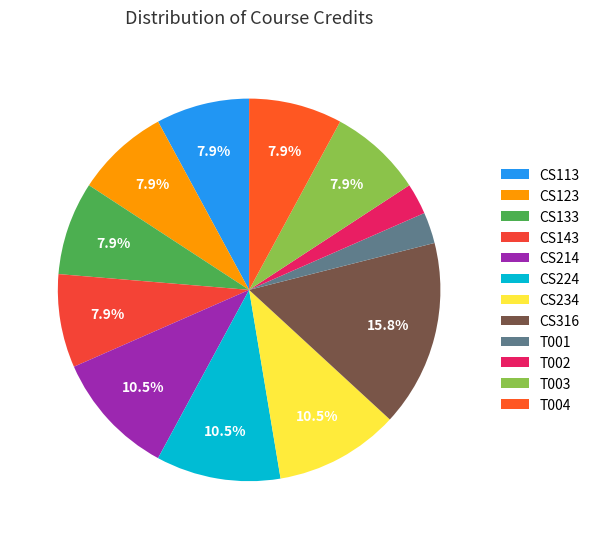

What is the largest slice in the pie chart?

CS316